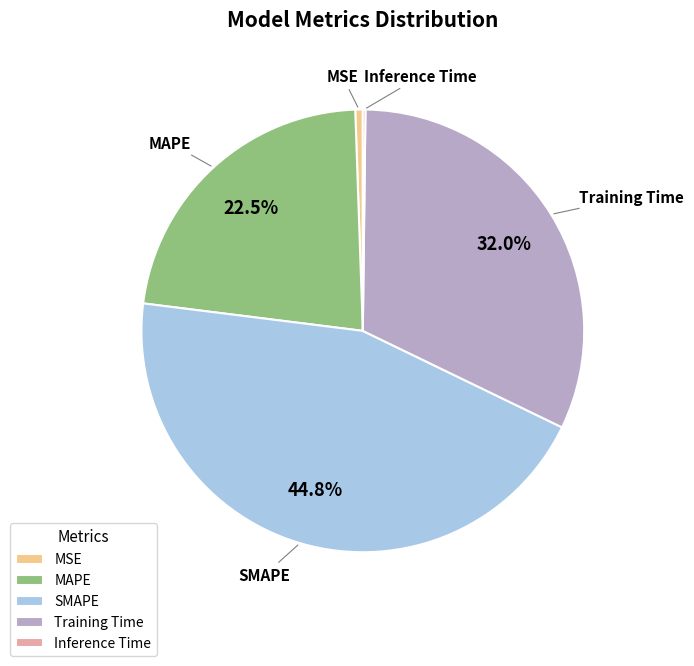

Which category has the biggest portion of the pie?

SMAPE